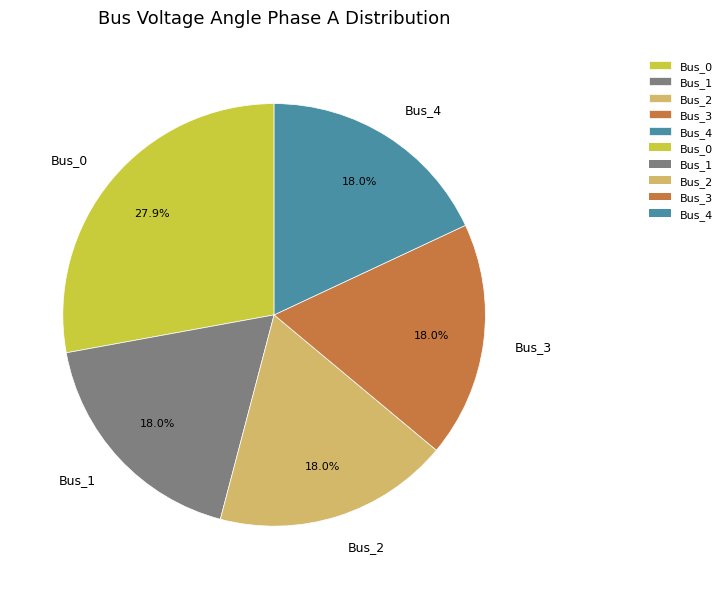

How much of the chart is everything except Bus_2?

82.0%